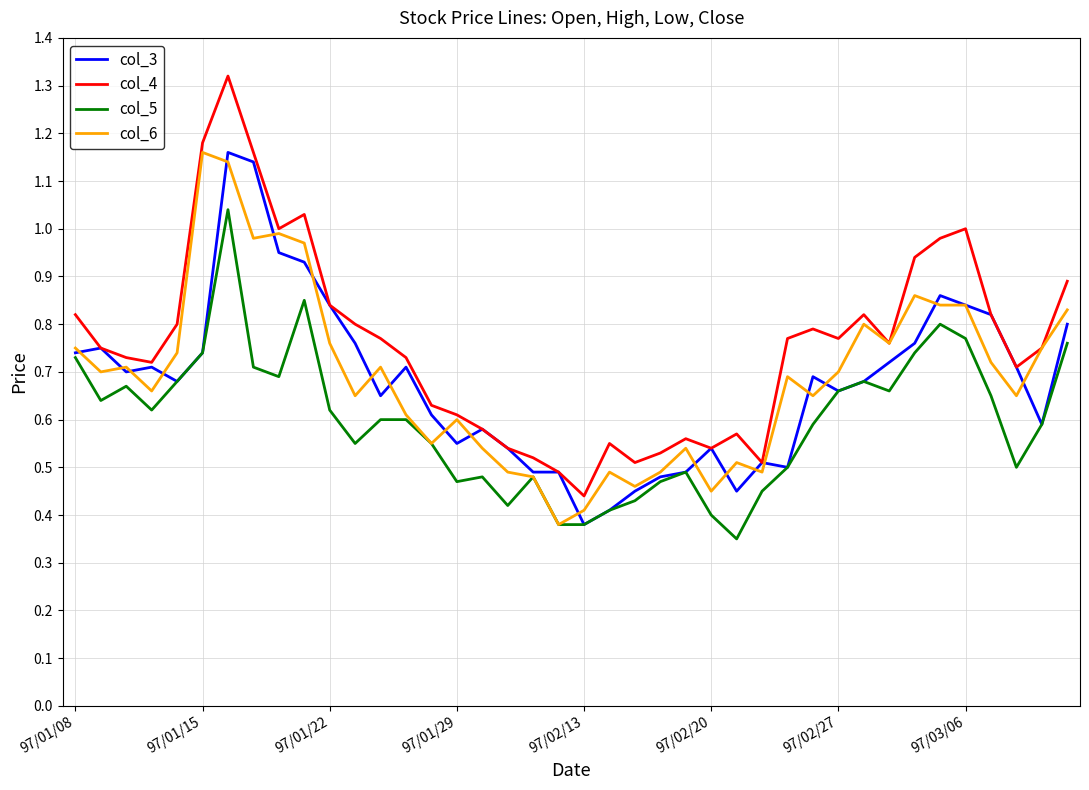

Which series has the largest total across all categories?

col_4